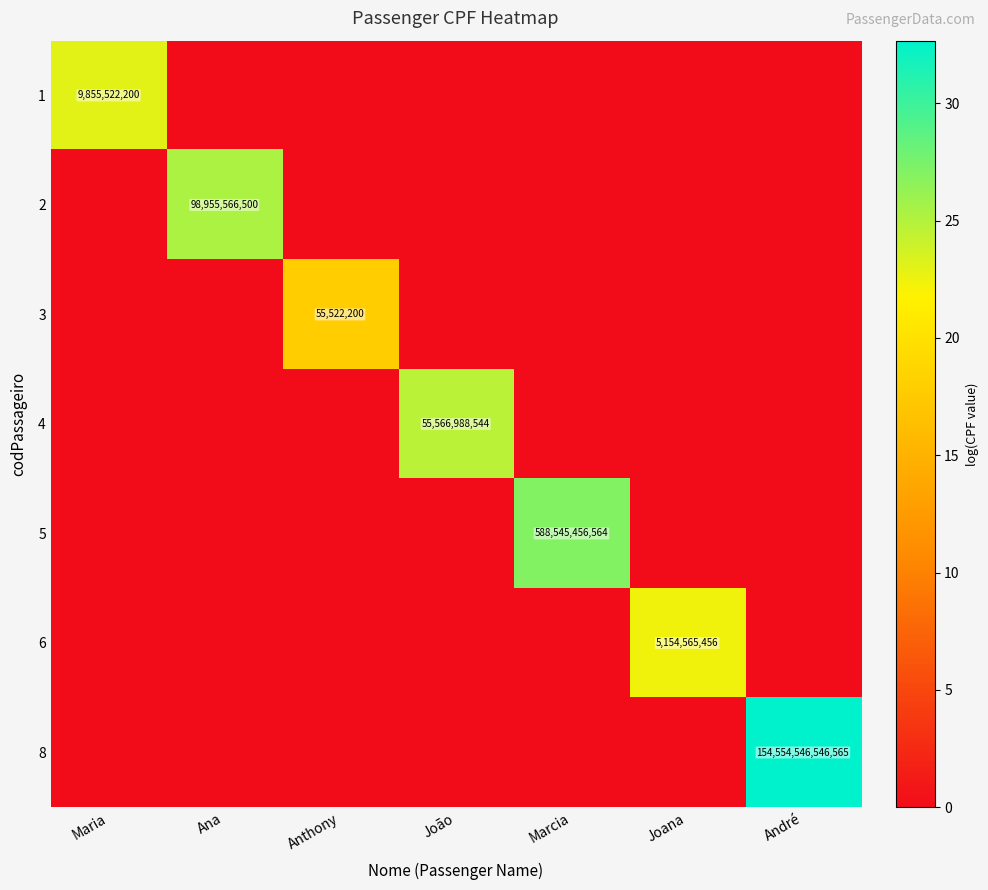

How many values in 3 are above zero?

1